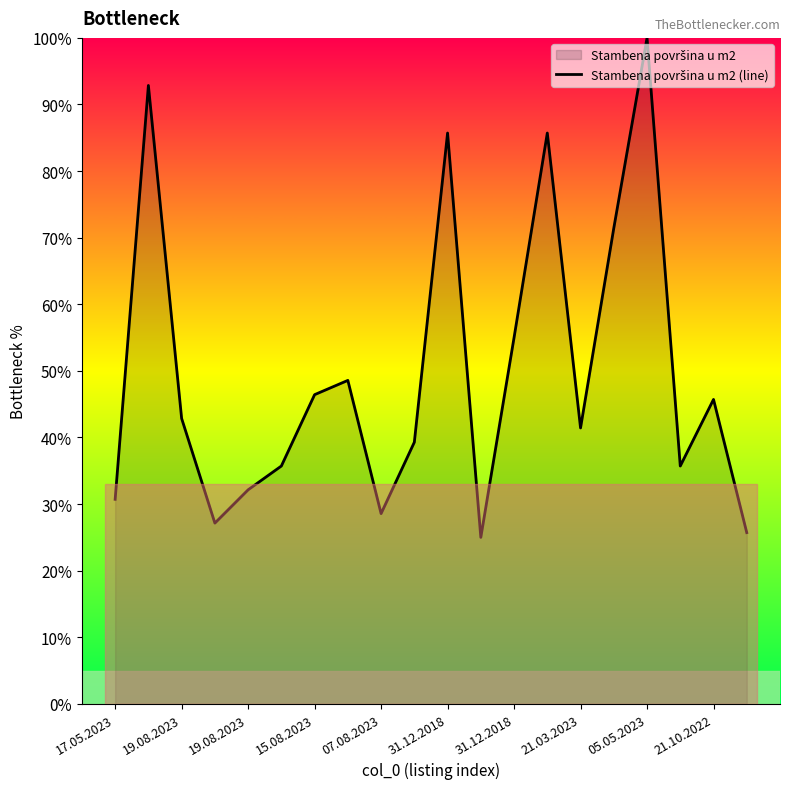

How many points are lower than both their immediate neighbors (excluding endpoints)?

5